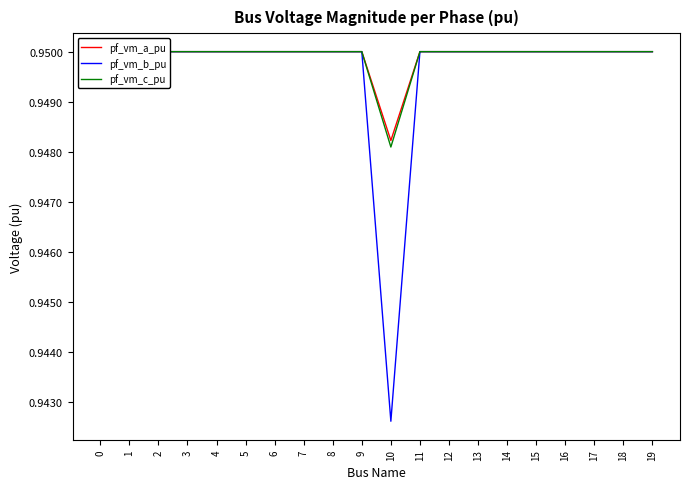

What is the value of the pf_vm_b_pu point at the 19th from the left?

0.9